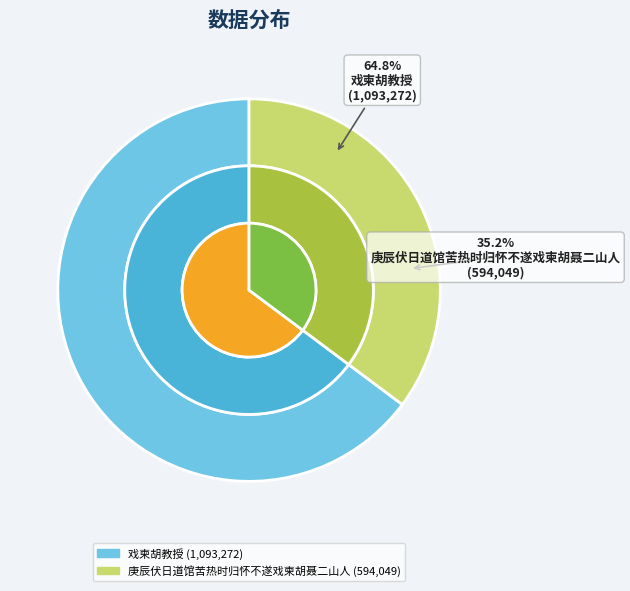

Which has a higher value, 庚辰伏日道馆苦热时归怀不遂戏柬胡聂二山人 or 戏柬胡教授?

戏柬胡教授